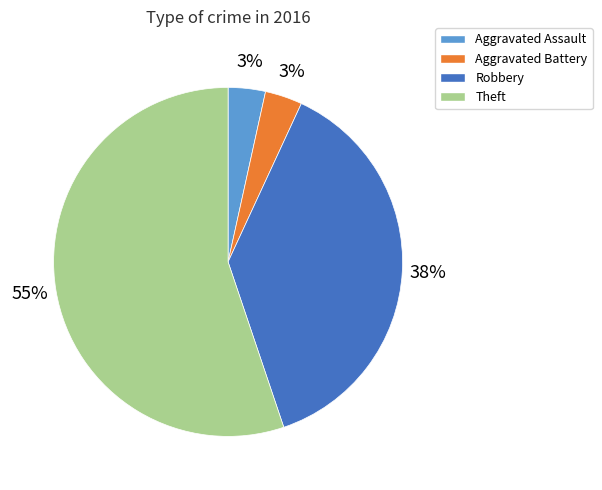

How many segments does this pie chart have?

4